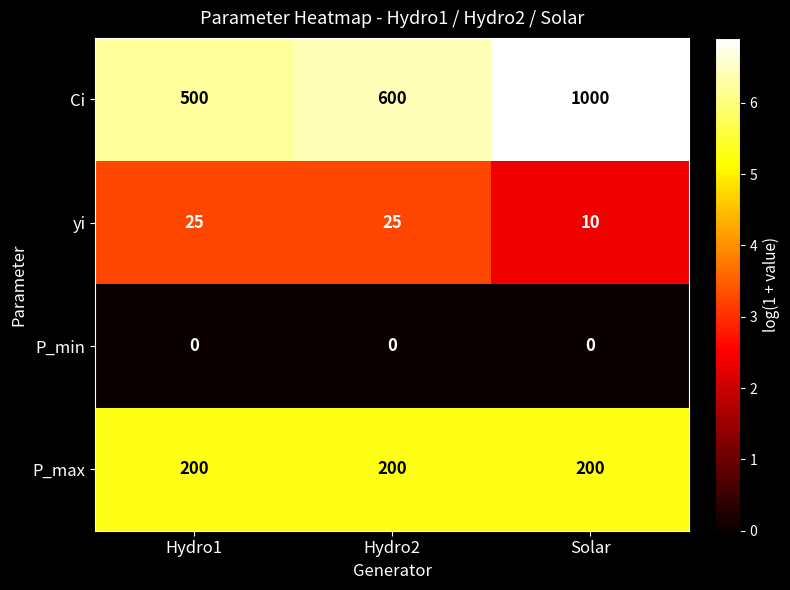

How many categories are shown in the chart?

3